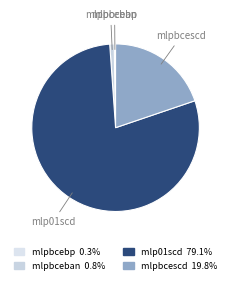

Which category accounts for the majority?

mlp01scd